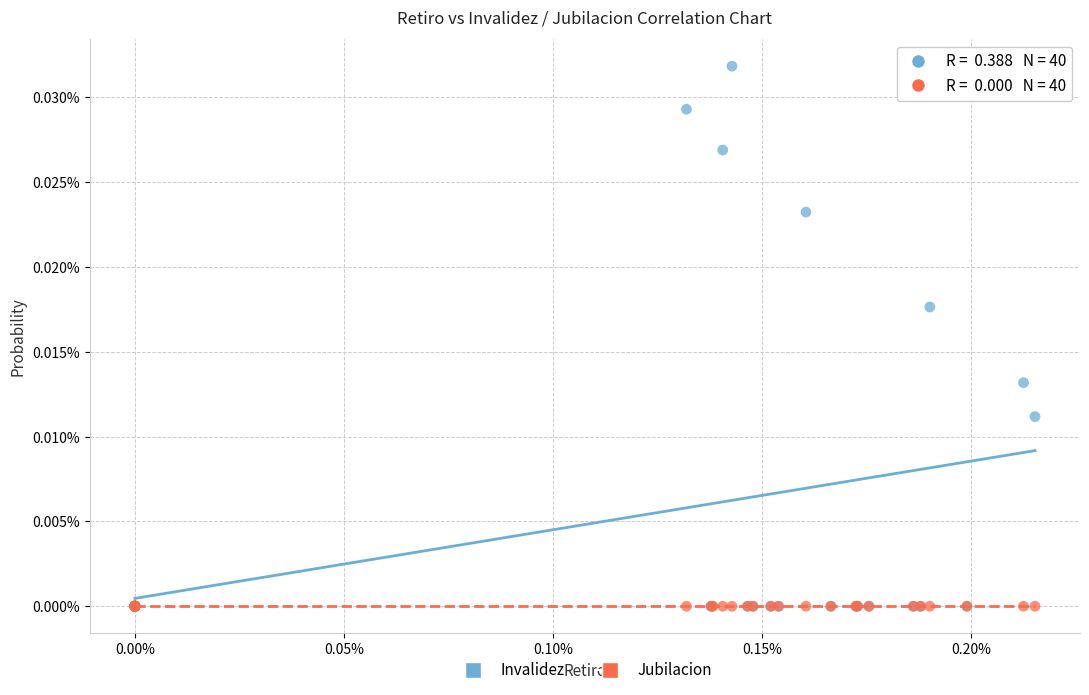

What are all the series names shown in the legend?

Invalidez, Jubilacion